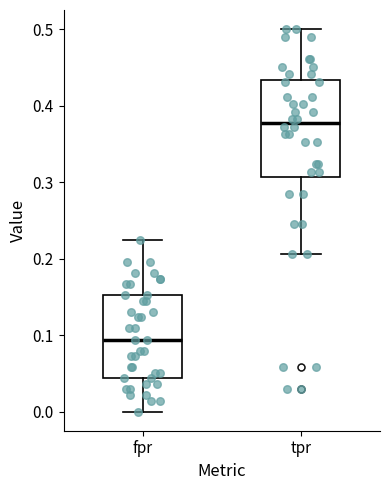

Where does the median line of the box for tpr sit on the y-axis? The values are not printed on the chart, so give them approximately, as read against the axis.

0.38